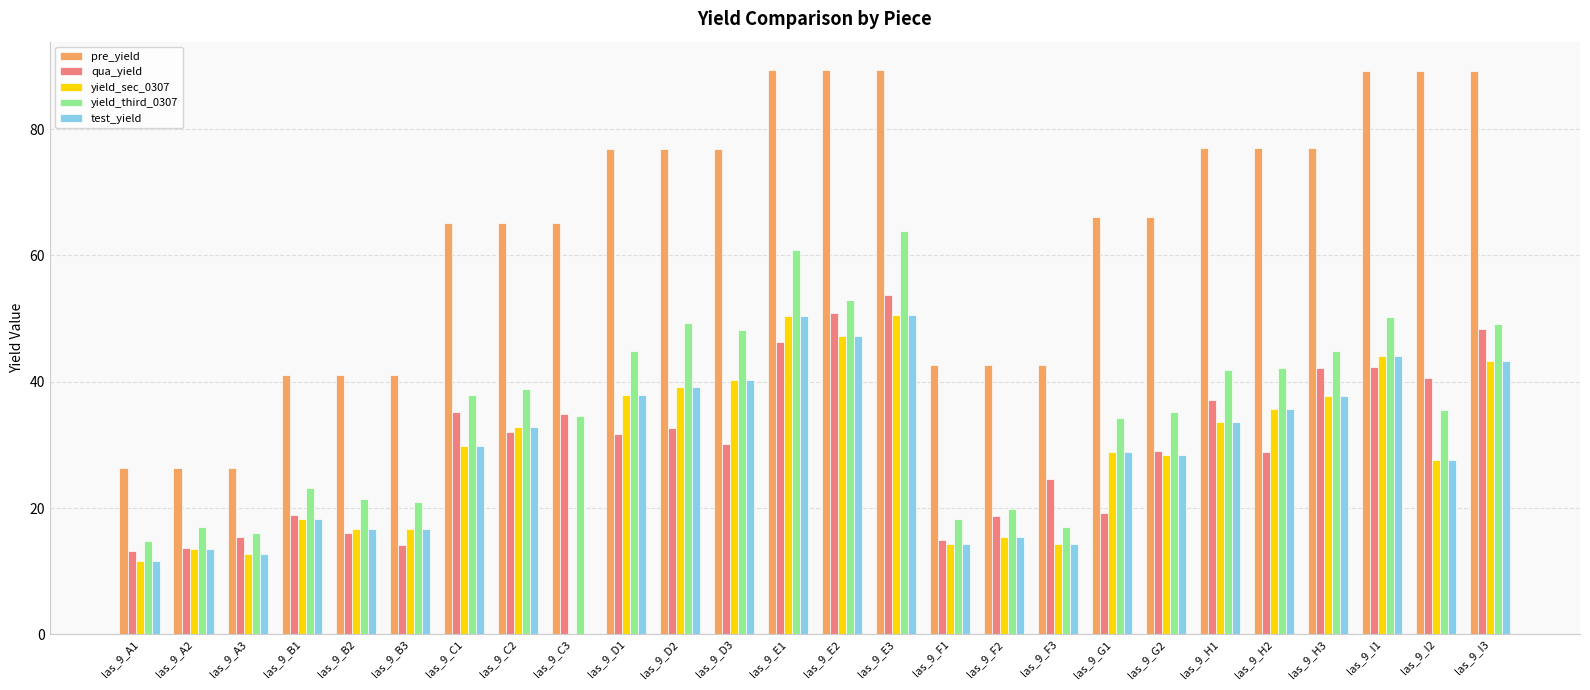

What is the sum of the test_yield values at las_9_E1 and las_9_H1?

83.9